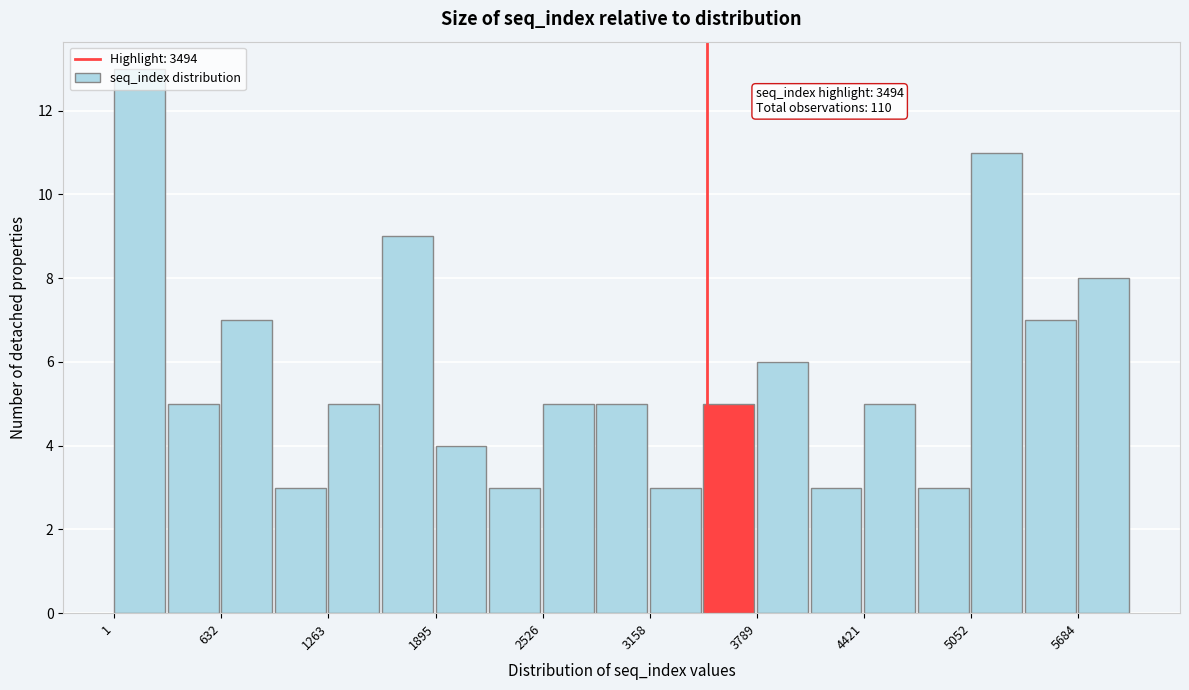

Around what value on the x-axis is the tallest bar? Give the approximate position of its centre, as read against the axis.

200